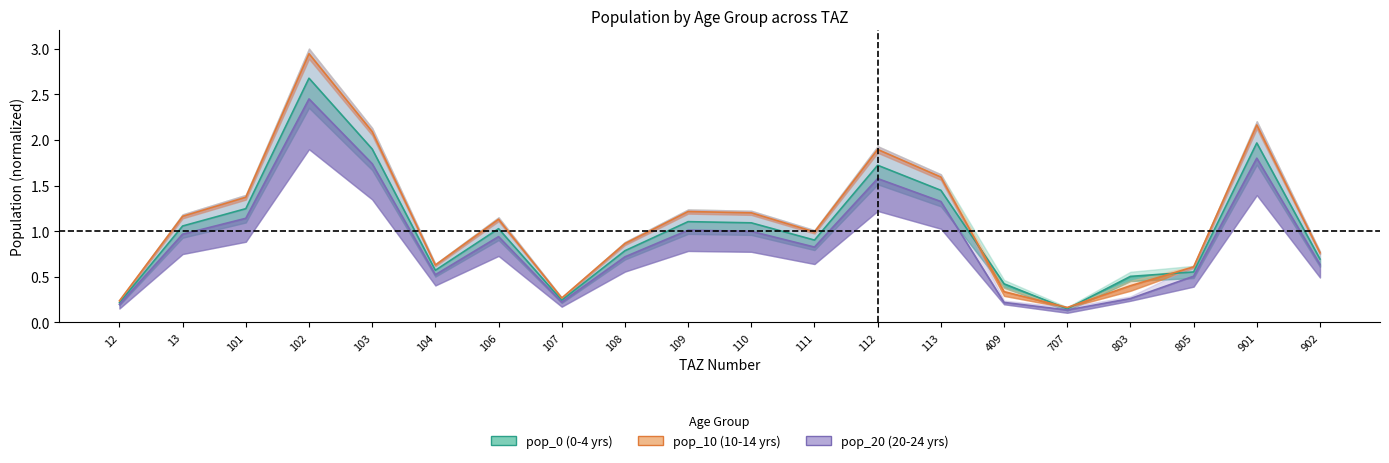

Which series changed the most between 112 and 902?

pop_10 (10-14 yrs)